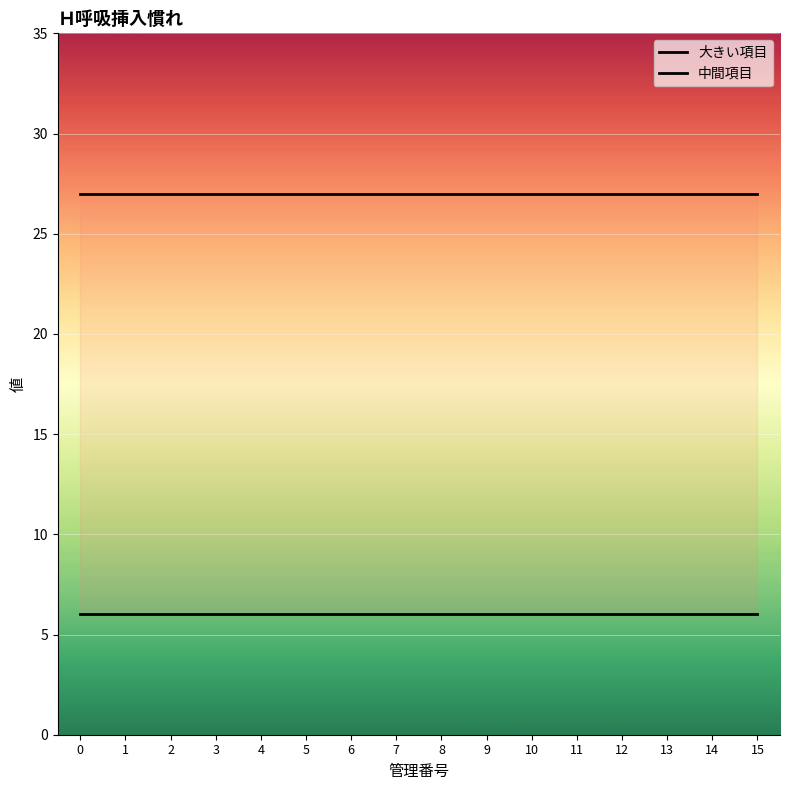

True or false: 中間項目 and 大きい項目 intersect in this chart.

False